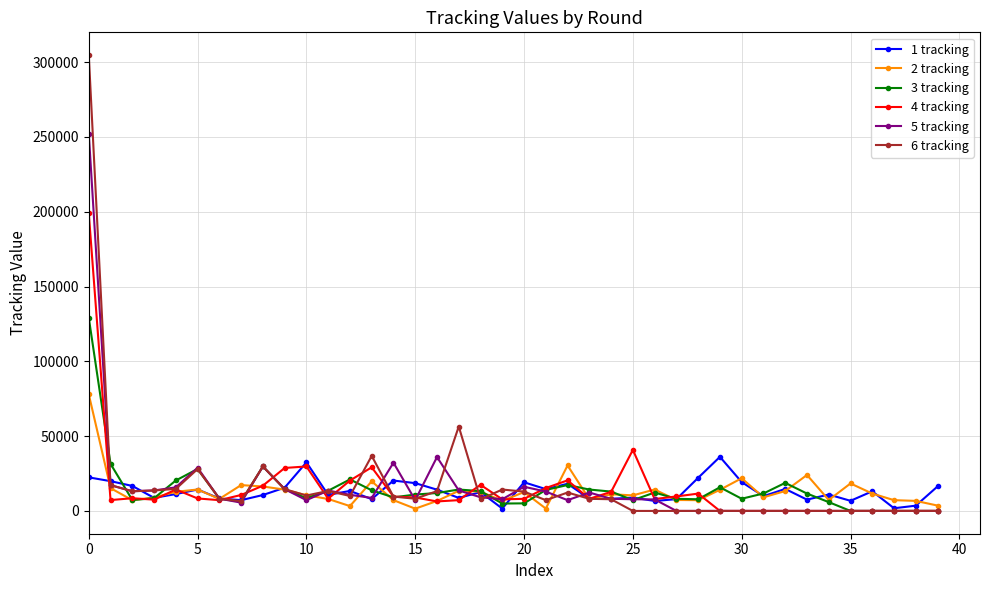

True or false: 3 tracking has more than 2 points higher than both neighbors.

True